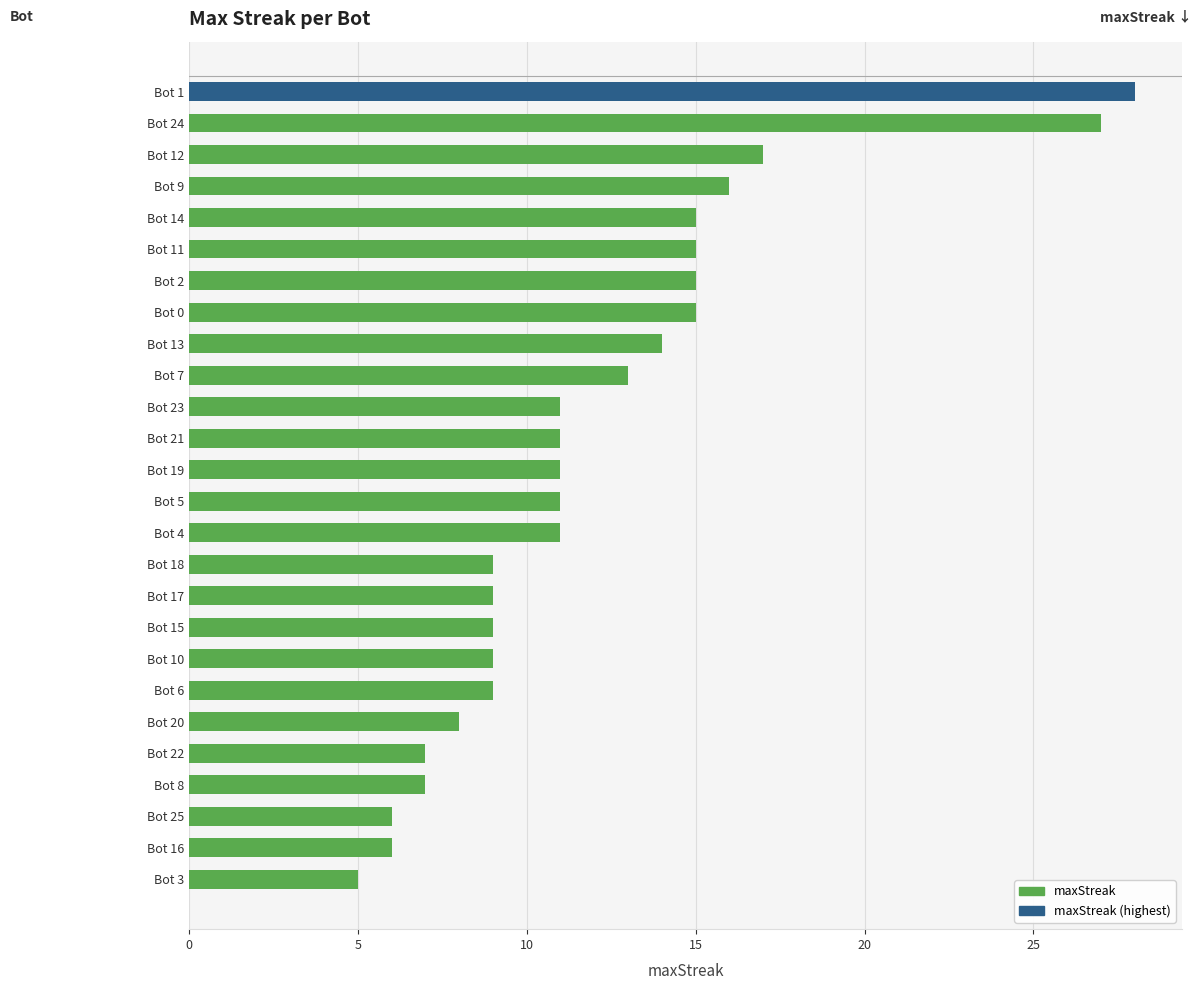

What is the change in value from Bot 11 to Bot 10?

-6